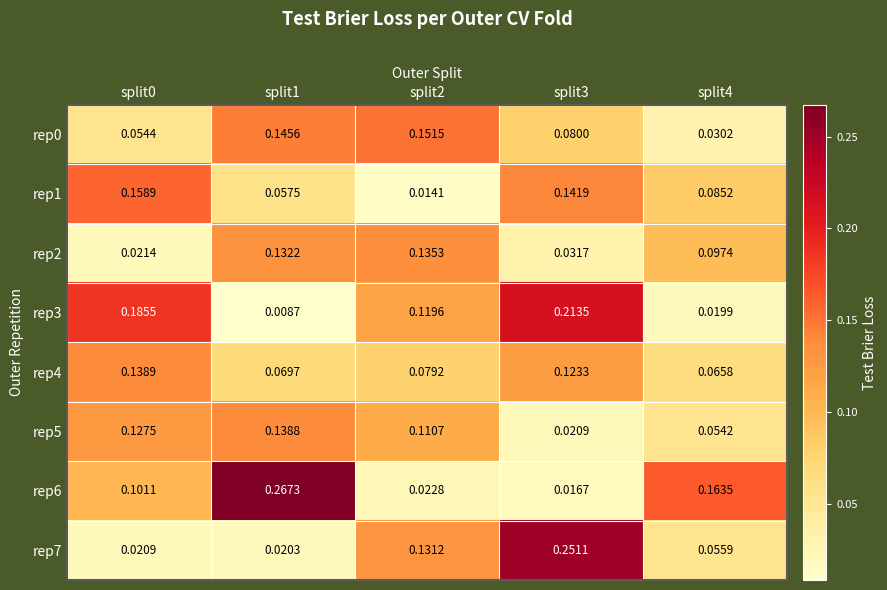

Is the value of rep0 at split1 greater than the value of rep7 at split0?

Yes